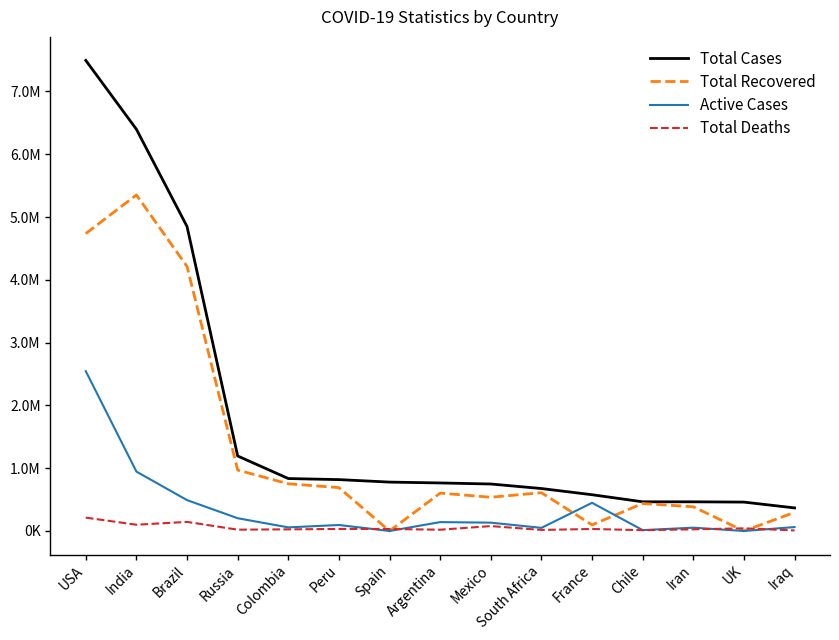

At which category does Active Cases reach its first local peak?

Peru